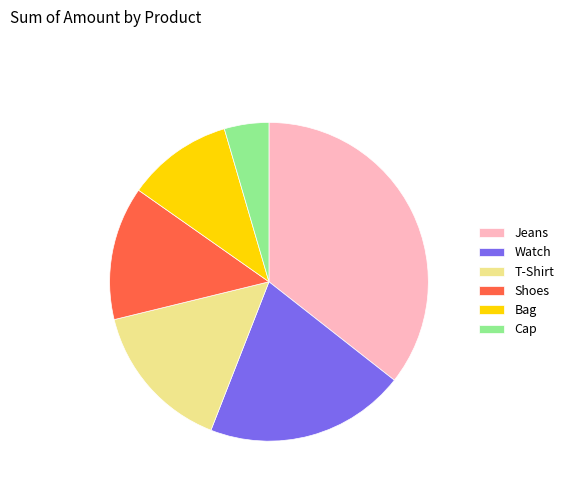

Approximately how many times larger is the value at Bag compared to Watch?

0.5